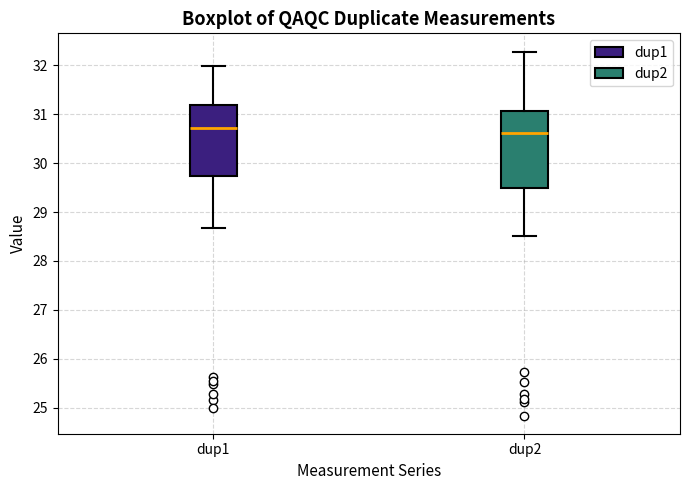

Reading left to right, read every box against the y-axis: the position of its median line, the range the box covers, and the ends of its whiskers. The values are not printed on the chart, so give them approximately, as read against the axis.

dup1: median 30.7, box 29.7 to 31.2, whiskers 28.7 to 32.0
dup2: median 30.6, box 29.5 to 31.1, whiskers 28.5 to 32.3